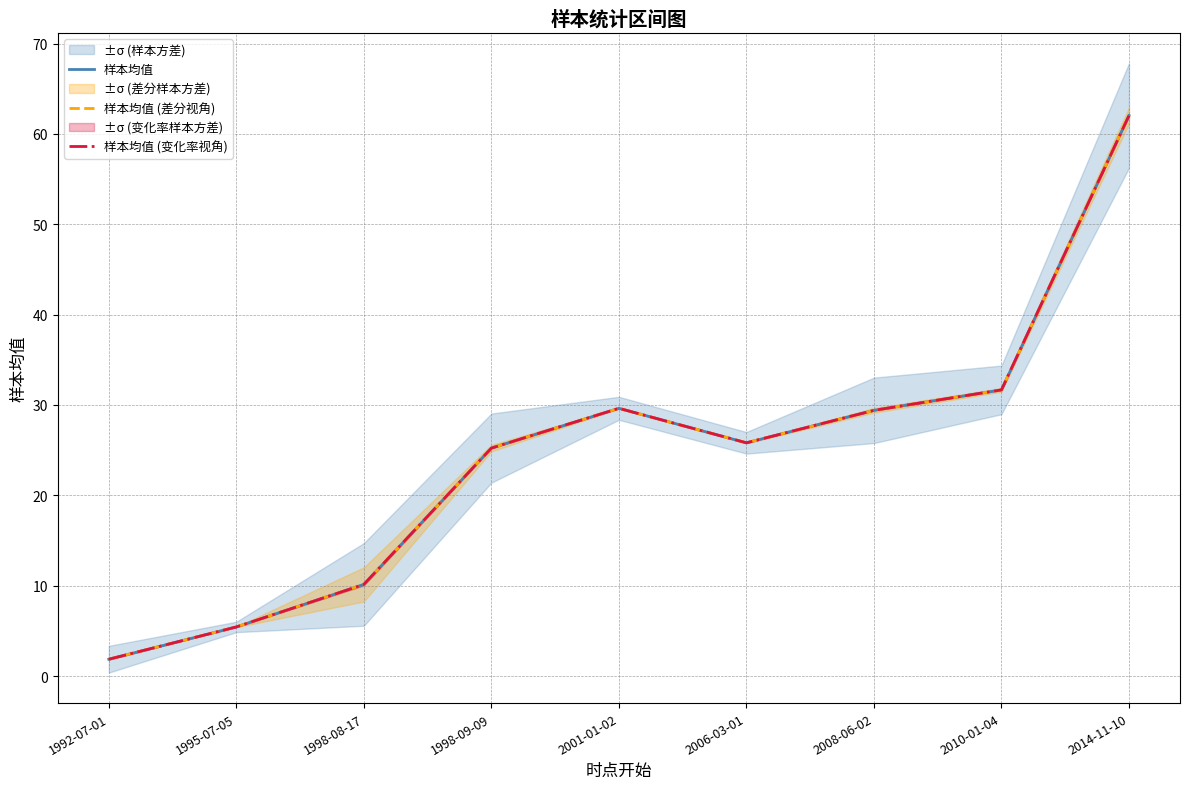

What is the approximate value of 样本均值 at 2010-01-04?

31.7